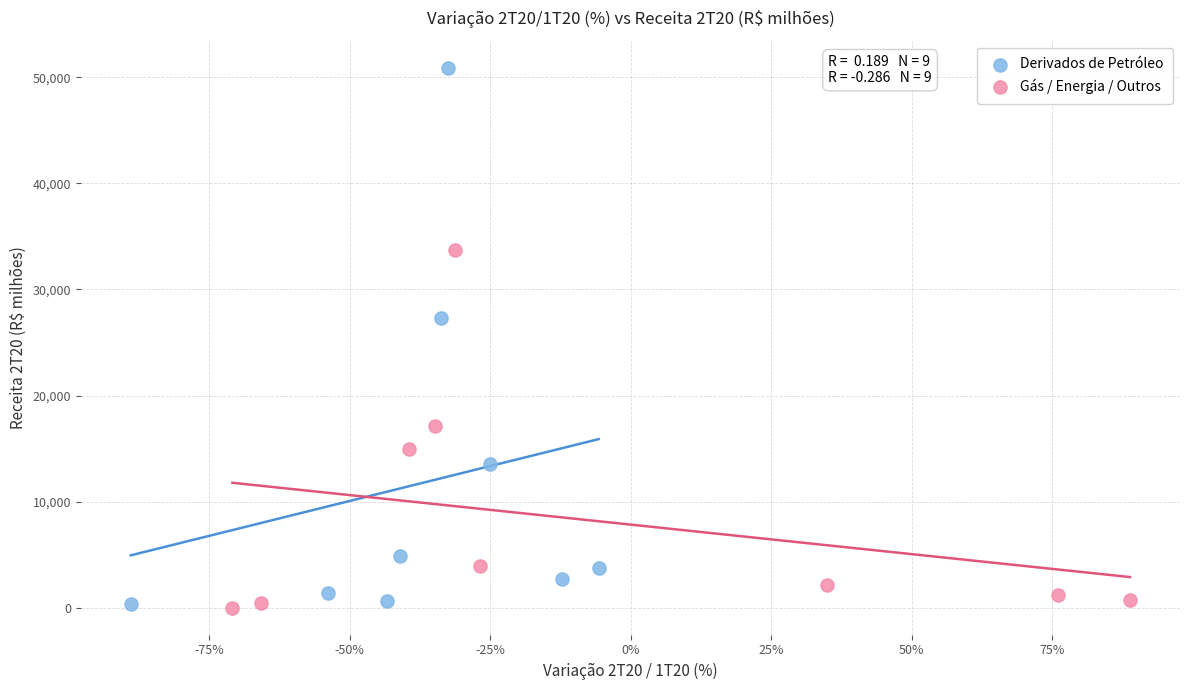

Which series has the largest Y range (max minus min)?

Derivados de Petróleo